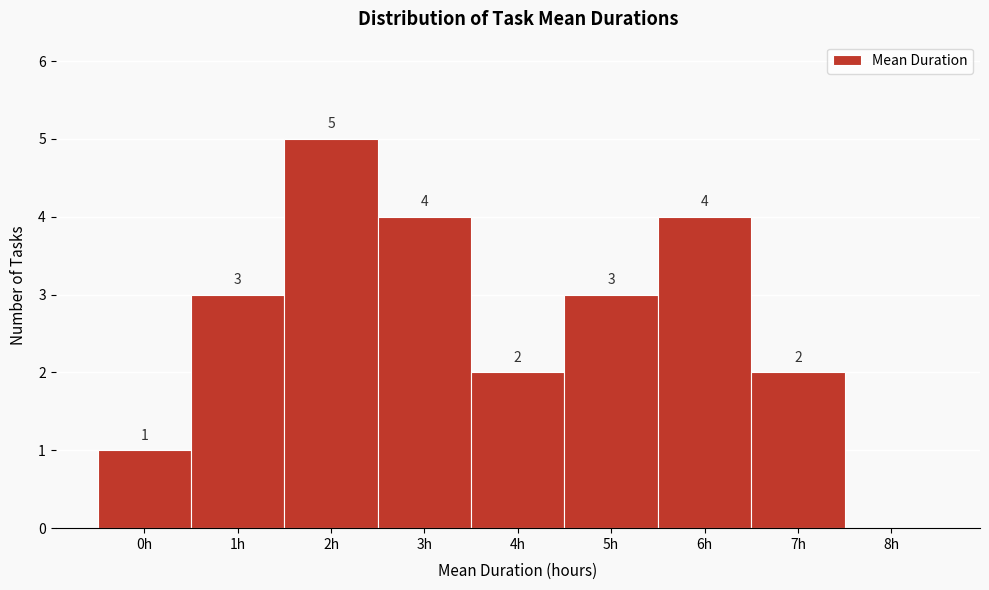

Which range on the x-axis has the tallest bar?

1.5 to 2.5